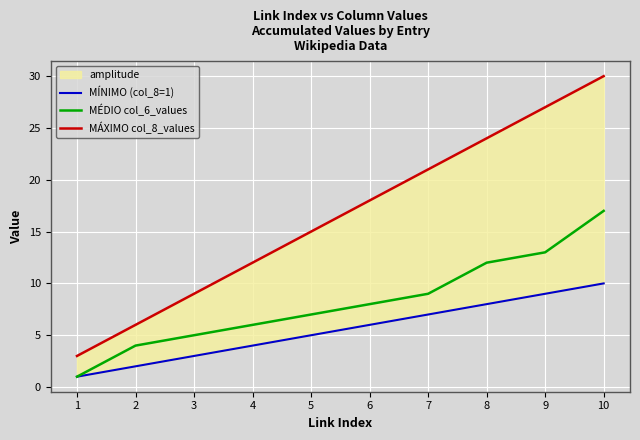

What is the sum of the MÉDIO col_6_values values at 7 and 2?

13